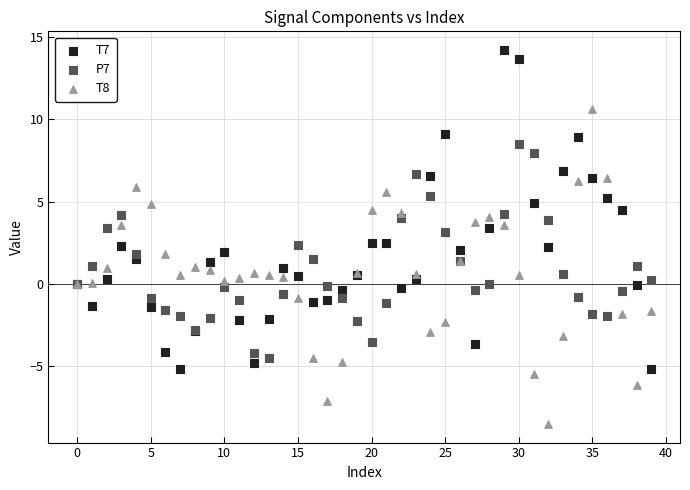

What are all the series names shown in the legend?

T7, P7, T8